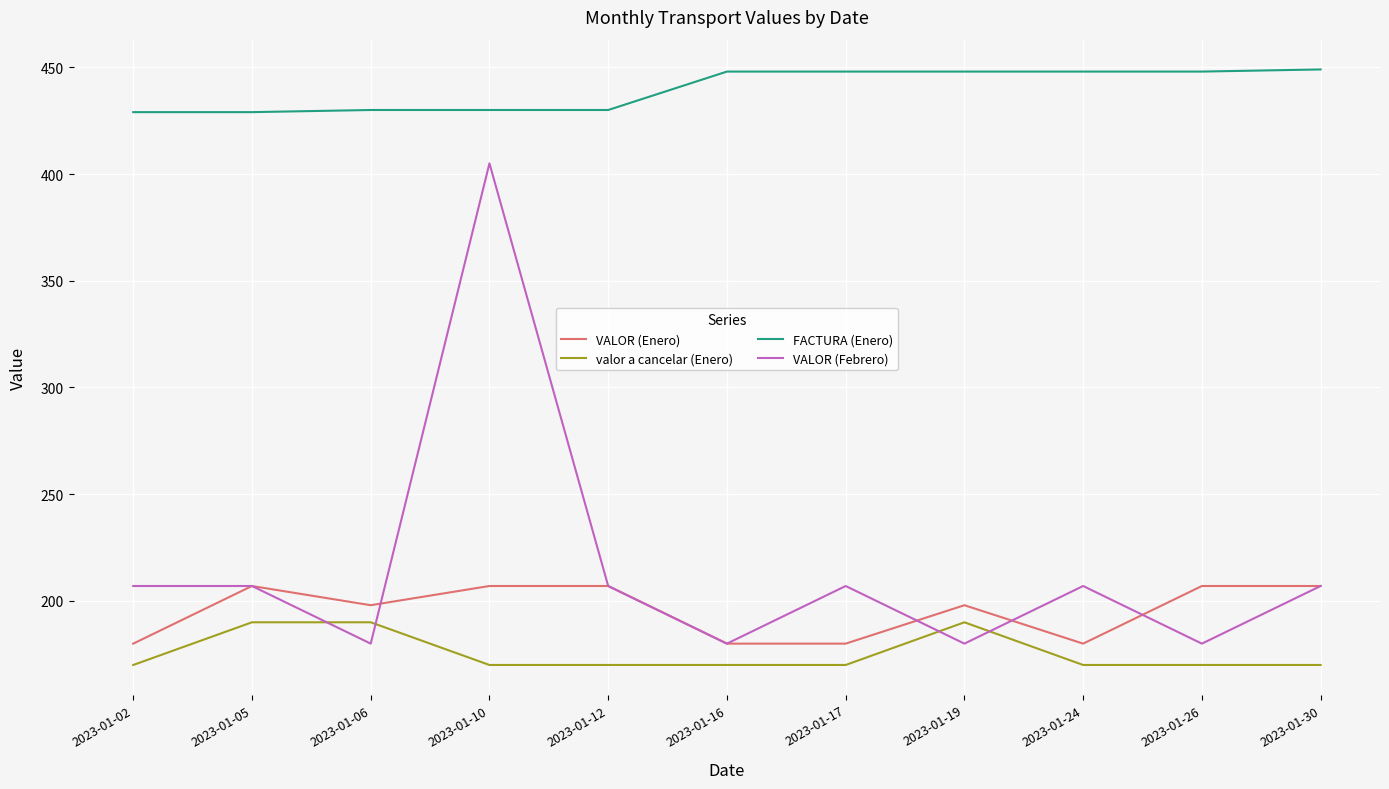

What is the difference between the maximum and second lowest values in the VALOR (Enero) series?

27